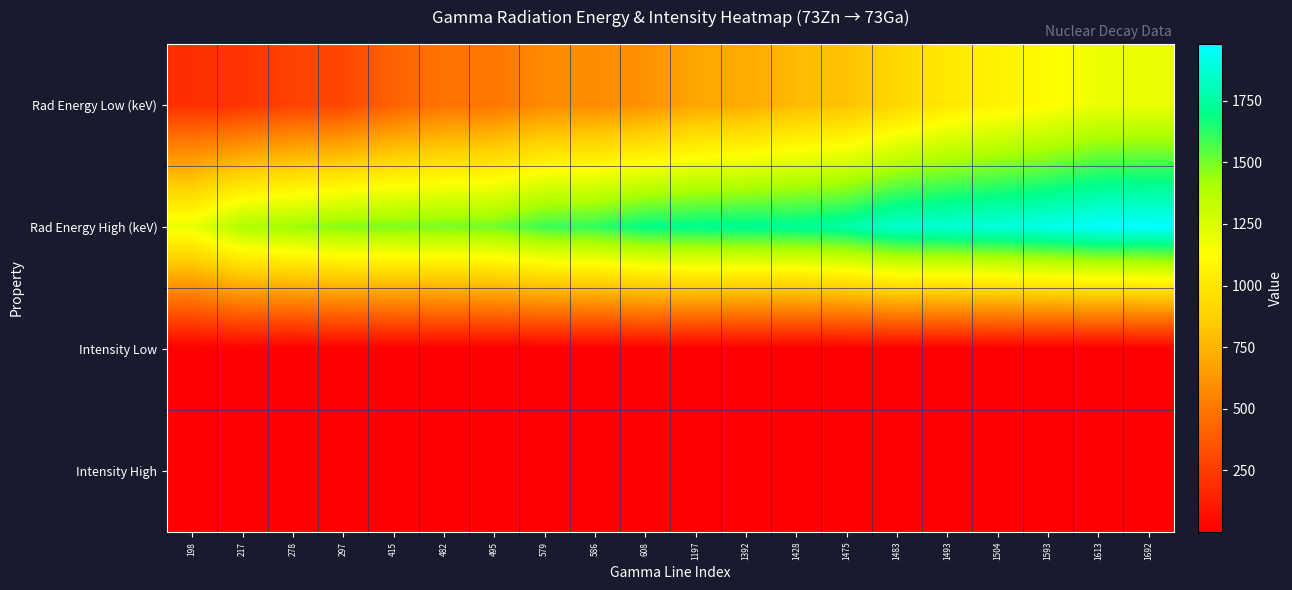

Reading right to left, what are all the values shown in this chart?

Rad Energy Low (keV): 1692=1196.9	1613=1194.2	1593=1113.5	1504=1069.7	1493=1013.4	1483=910.8	1475=810.5	1428=781.7	1392=716.1	1197=693.4	608=608.4	586=586.6	579=579.3	495=495.7	482=482.2	415=415.2	297=297.3	278=278.1	217=217.8	198=198.4
Rad Energy High (keV): 1692=1979.7	1613=1970.5	1593=1924.5	1504=1891.3	1493=1873.0	1483=1859.5	1475=1761.6	1428=1726.0	1392=1721.3	1197=1707.0	608=1692.8	586=1613.1	579=1593.7	495=1504.0	482=1493.5	415=1483.9	297=1475.1	278=1428.6	217=1392.9	198=1197.7
Intensity Low: 1692=0.4	1613=0.0	1593=0.3	1504=0.0	1493=0.0	1483=2.1	1475=0.0	1428=0.1	1392=0.1	1197=0.5	608=0.0	586=0.0	579=0.0	495=1.7	482=0.0	415=0.1	297=0.0	278=0.1	217=6.6	198=0.2
Intensity High: 1692=0.4	1613=0.0	1593=0.6	1504=0.1	1493=0.0	1483=0.0	1475=0.0	1428=0.0	1392=0.2	1197=0.0	608=0.2	586=1.0	579=0.0	495=0.0	482=0.0	415=0.1	297=0.2	278=0.1	217=0.1	198=0.8